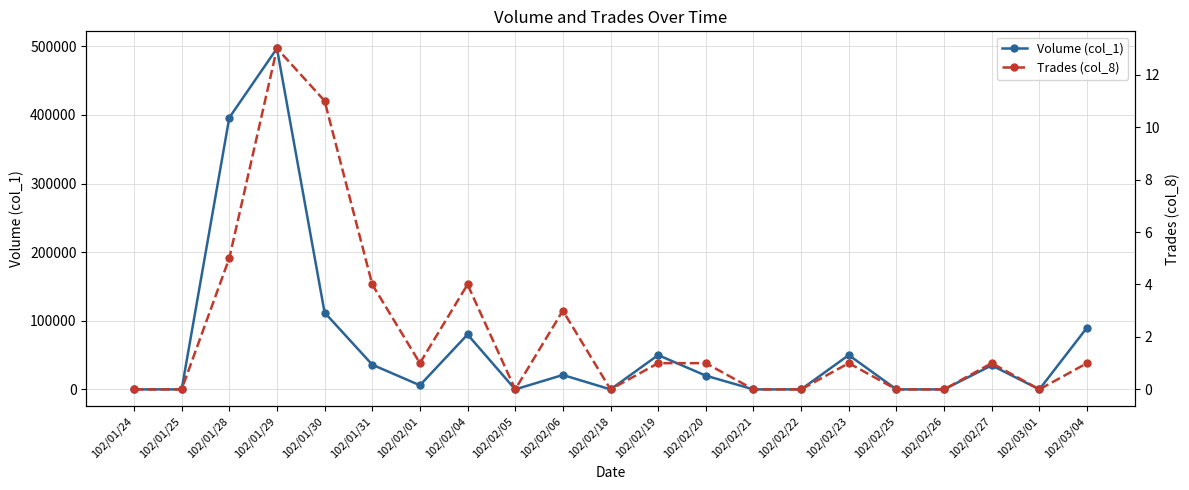

At which category does the chart reach its peak across all series?

102/01/29